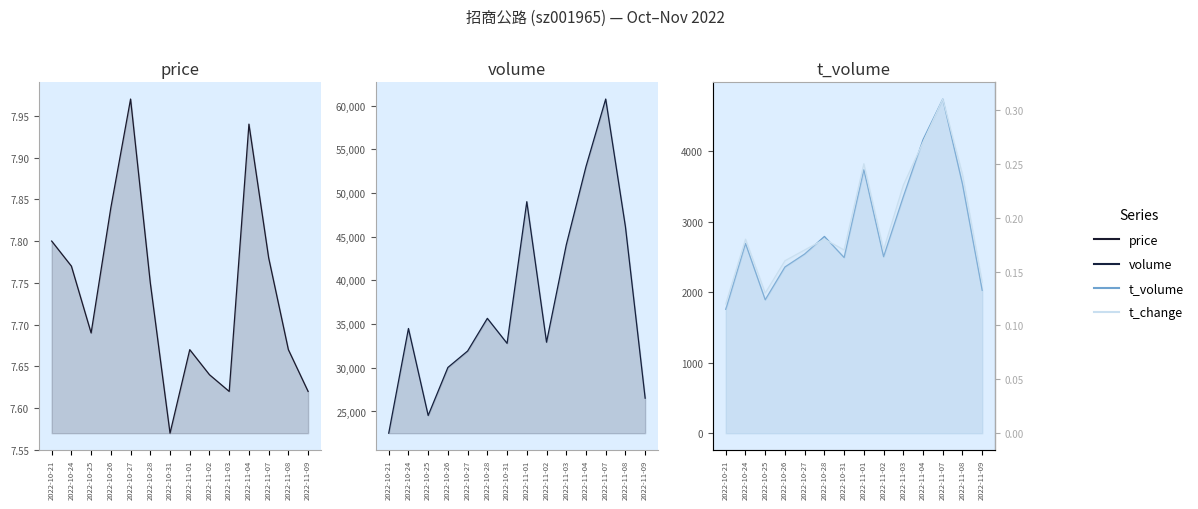

What is the lowest value of the t_volume series?

1757.0